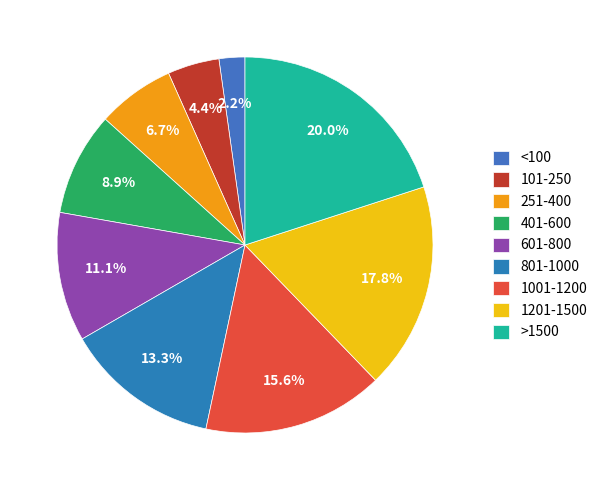

Approximately how many times larger is the value at >1500 compared to 601-800?

1.8